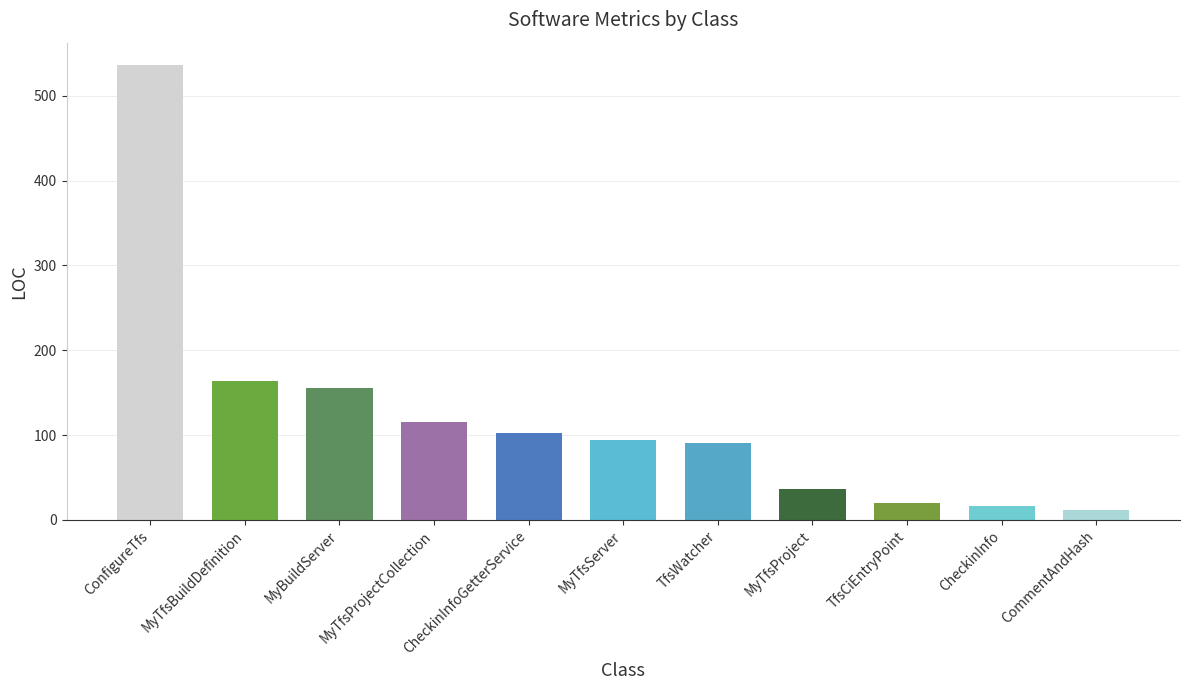

What is the change in value from MyBuildServer to CheckinInfo?

-140